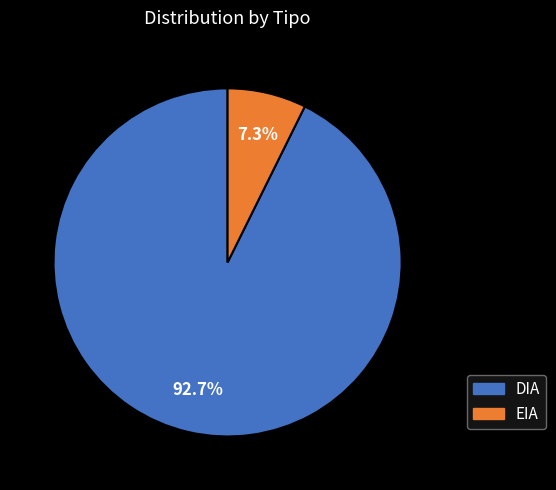

Between DIA and EIA, which is larger?

DIA